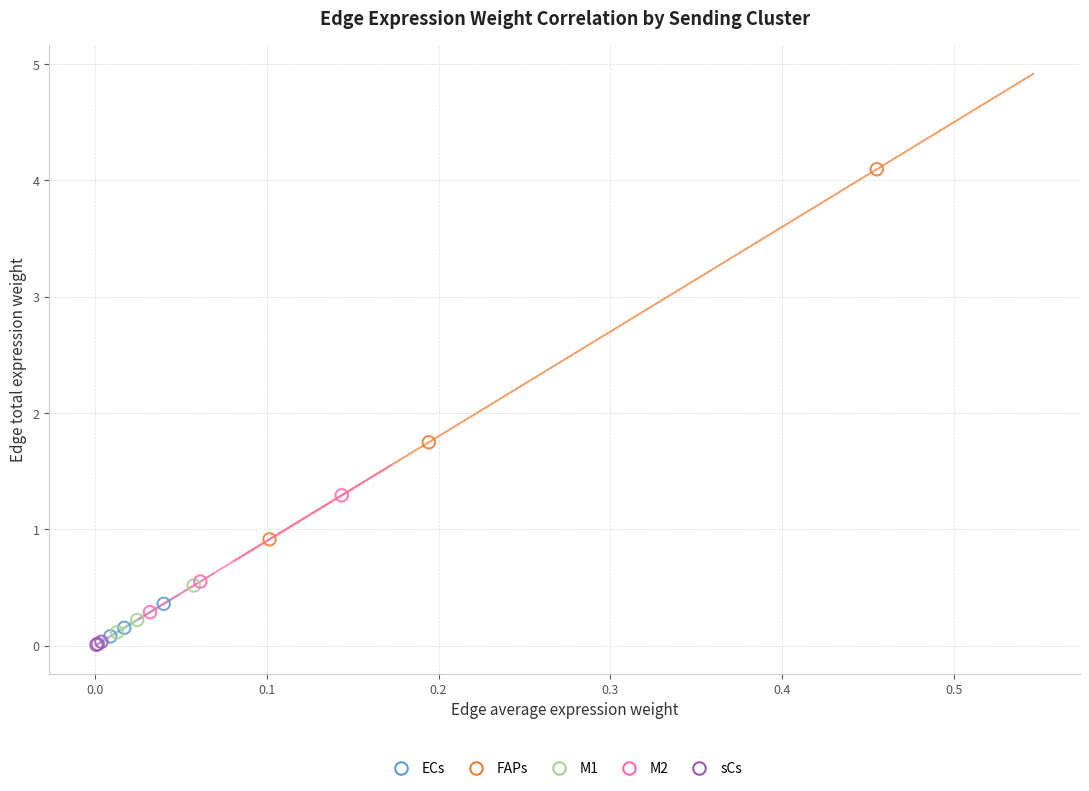

Which series has the largest Y range (max minus min)?

FAPs